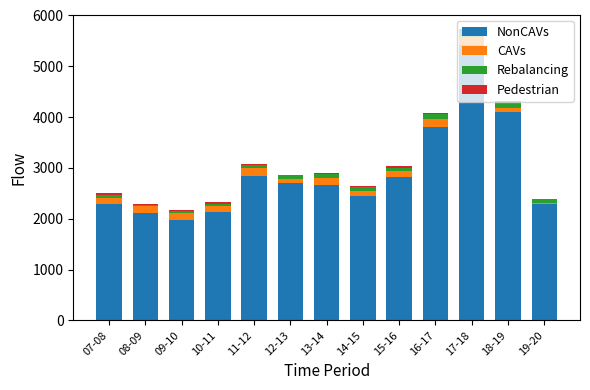

At which category is the sum across all series the highest?

17-18